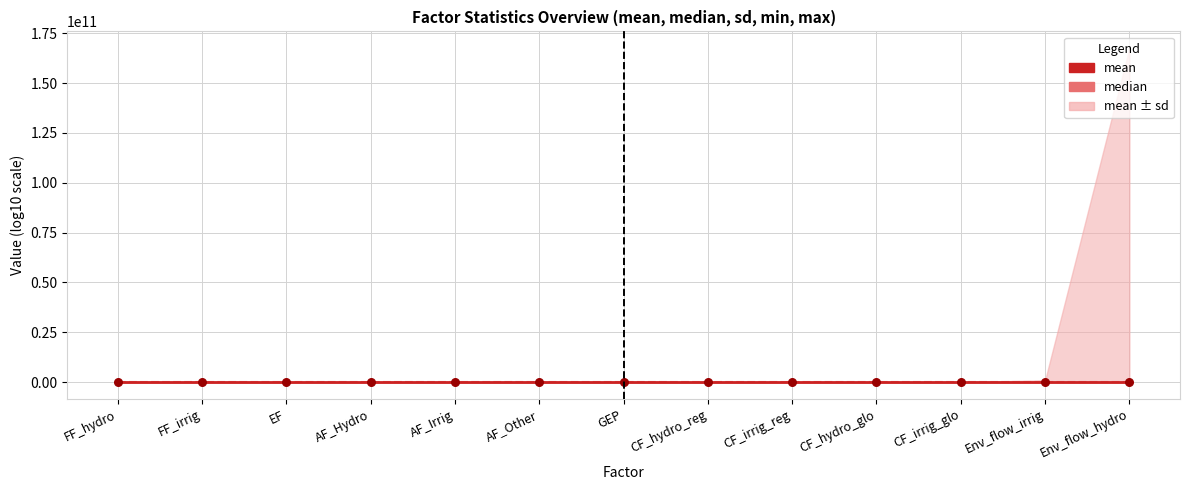

What is the total value across all series at FF_irrig?

-7.9